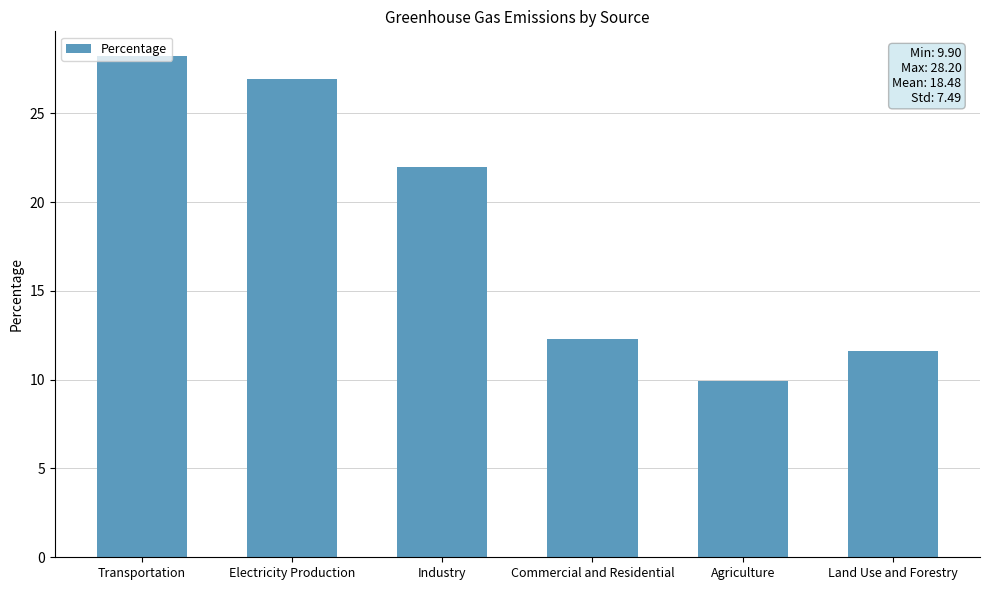

What is the difference between the maximum and minimum values?

18.3